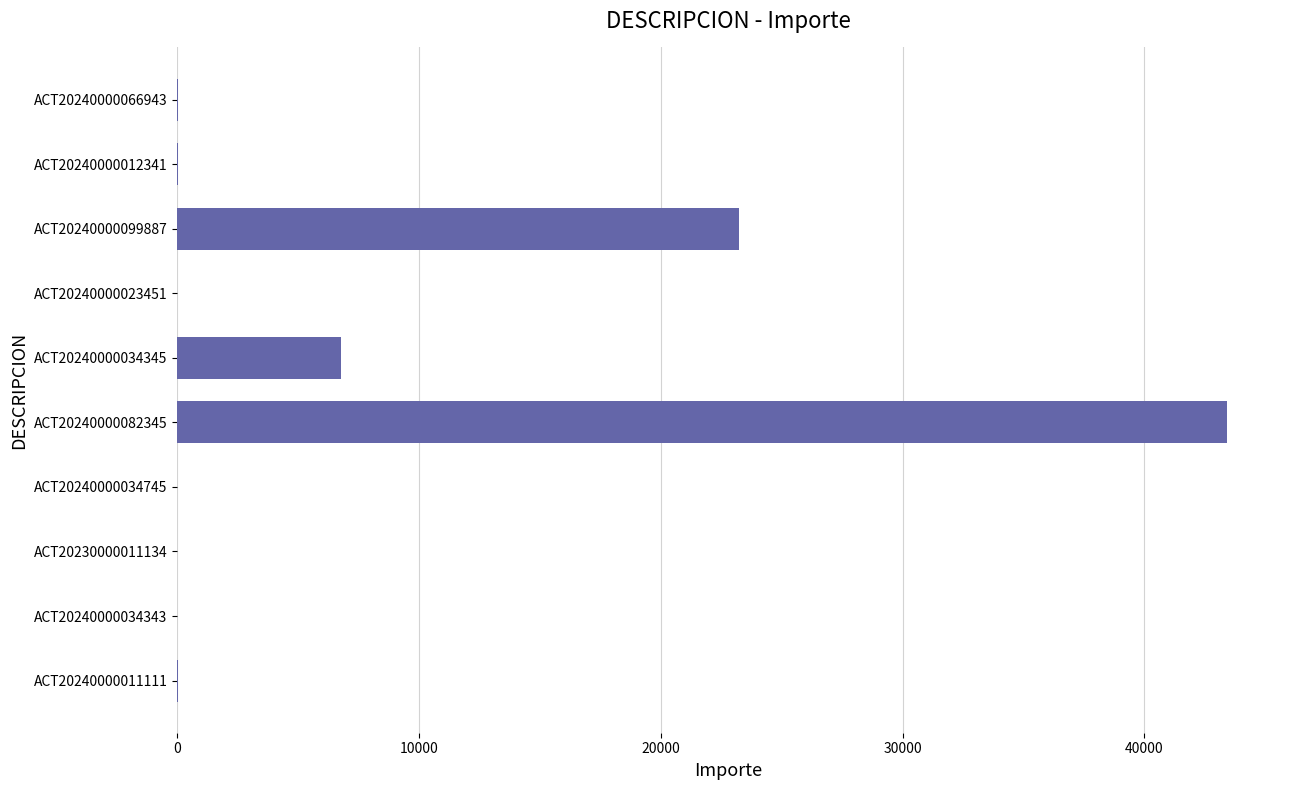

What is the sum of all values?

73564.5